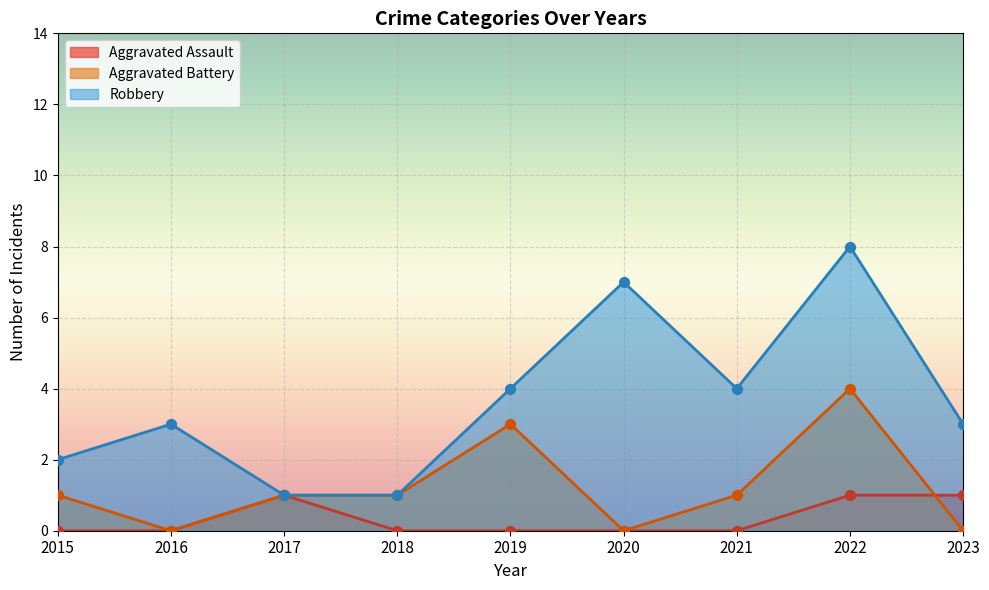

Which series reaches the maximum Y coordinate?

Robbery